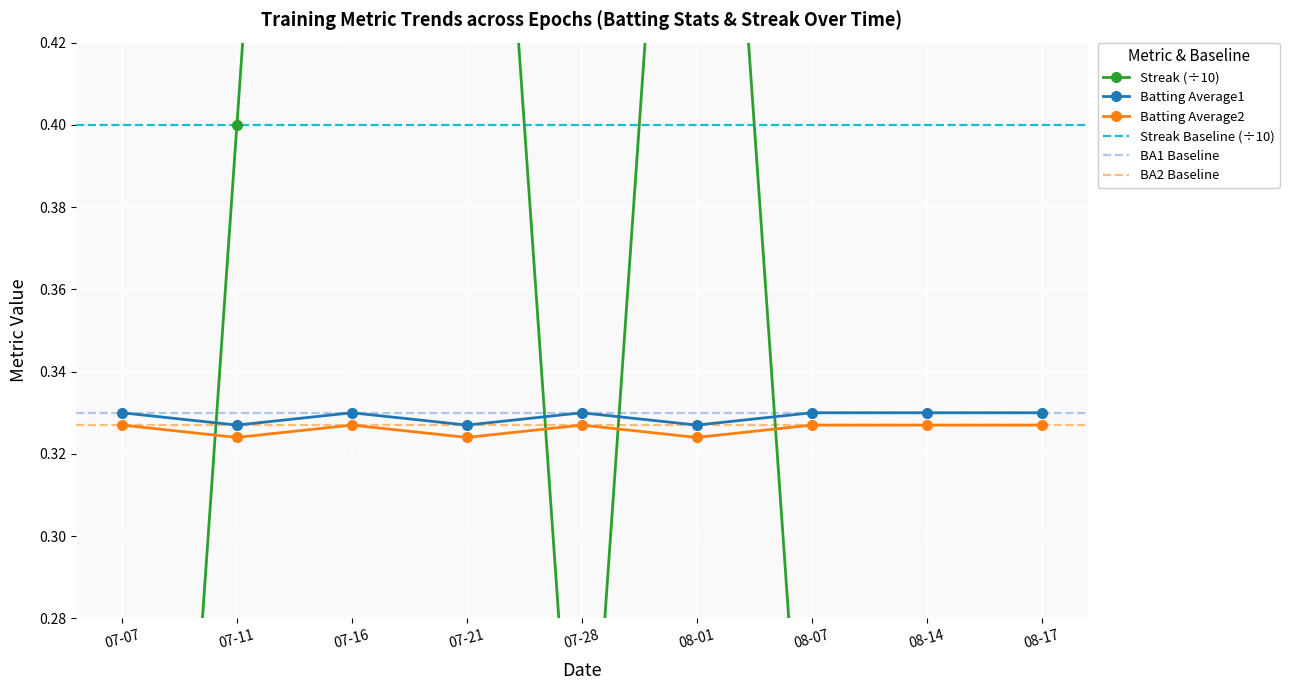

Count the Batting Average2 values in the range 0 to 1.

9